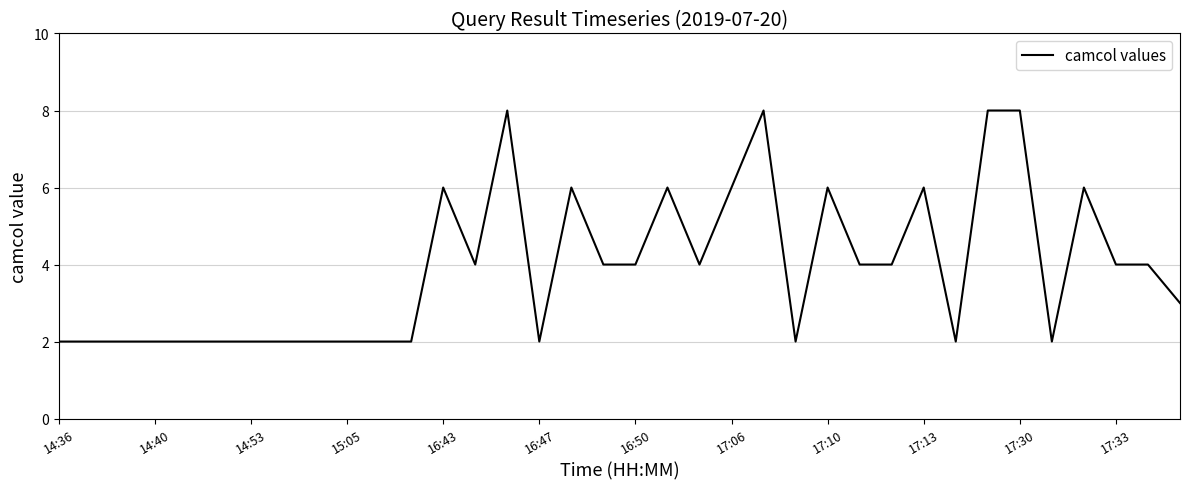

Reading left to right, extract all data points from this chart.

2	2	2	2	2	2	2	2	2	2	2	2	6	4	8	2	6	4	4	6	4	6	8	2	6	4	4	6	2	8	8	2	6	4	4	3